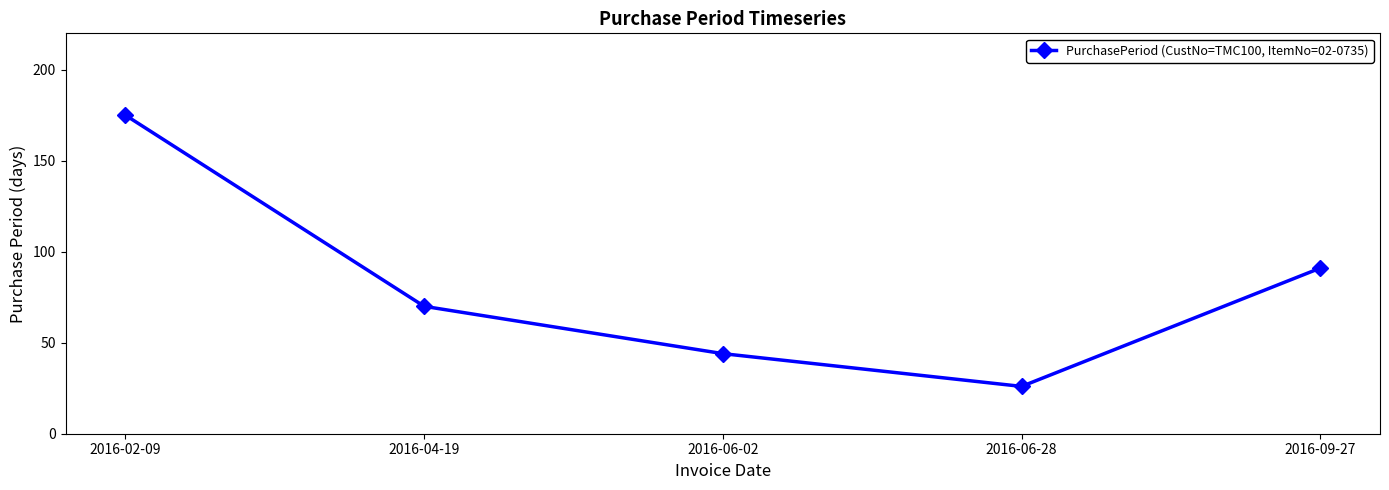

True or false: the data shows 61 at 2016-06-02.

False